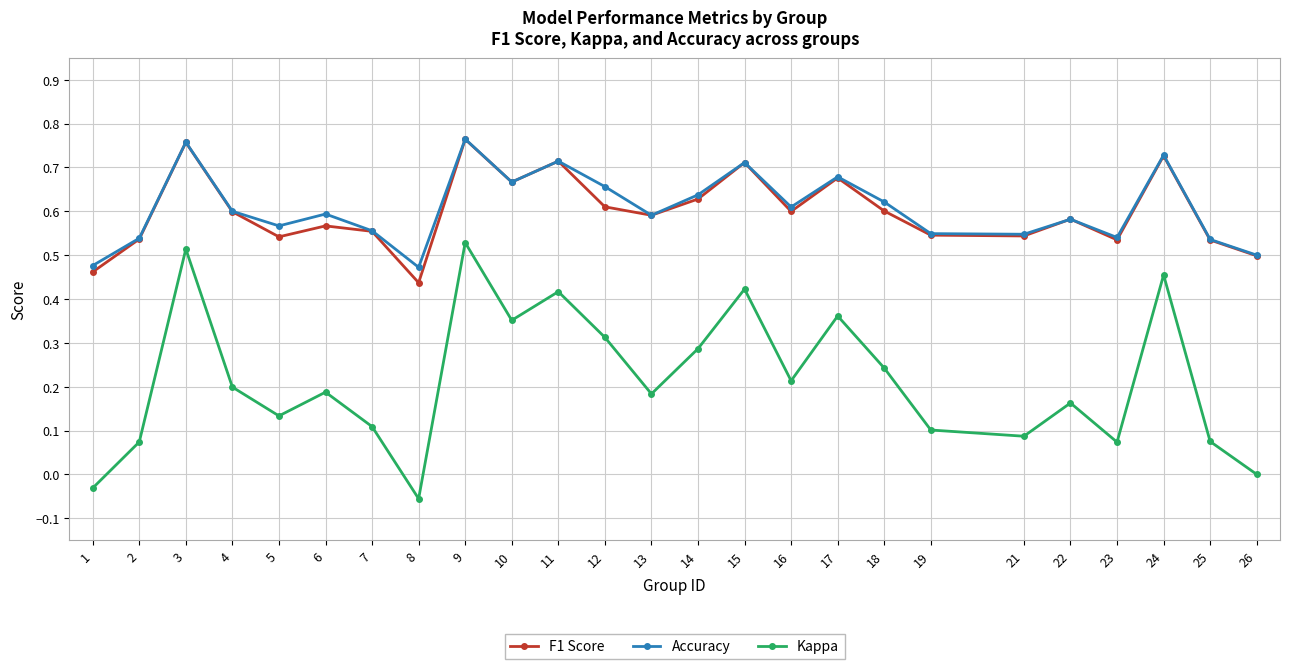

What is the total value across all series at 19?

1.2